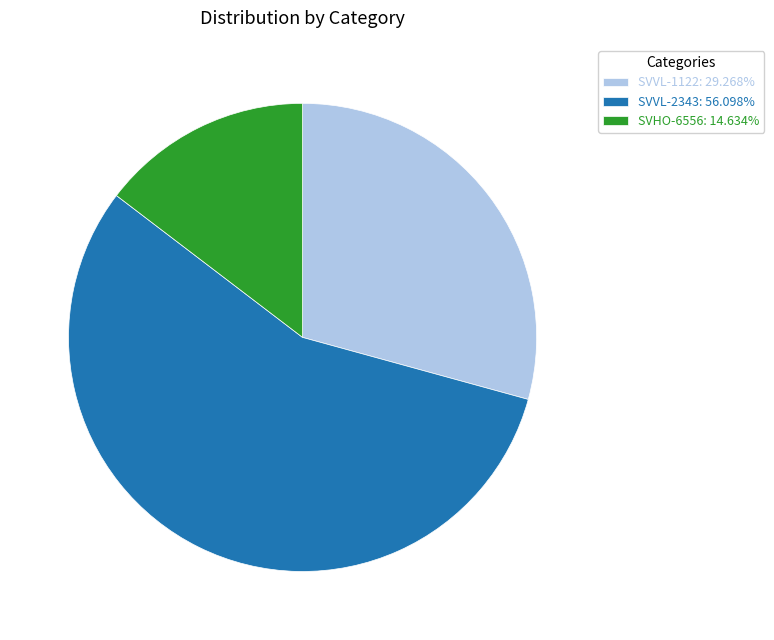

Combined, do SVHO-6556: 14.634% and SVVL-2343: 56.098% account for over 50%?

Yes